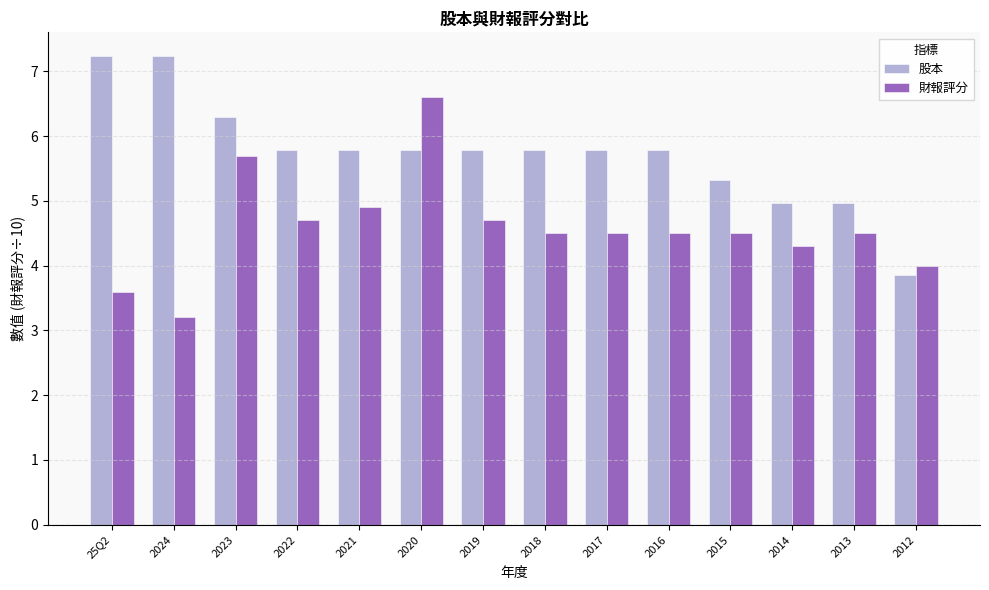

The value of 財報評分 at 2016 is 4.5. True or false?

True